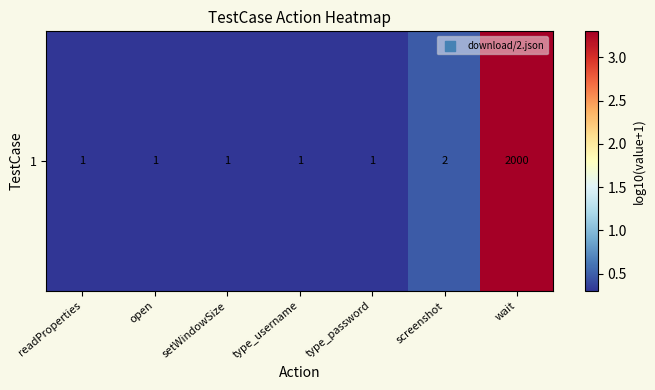

What is the greatest value displayed?

3.3